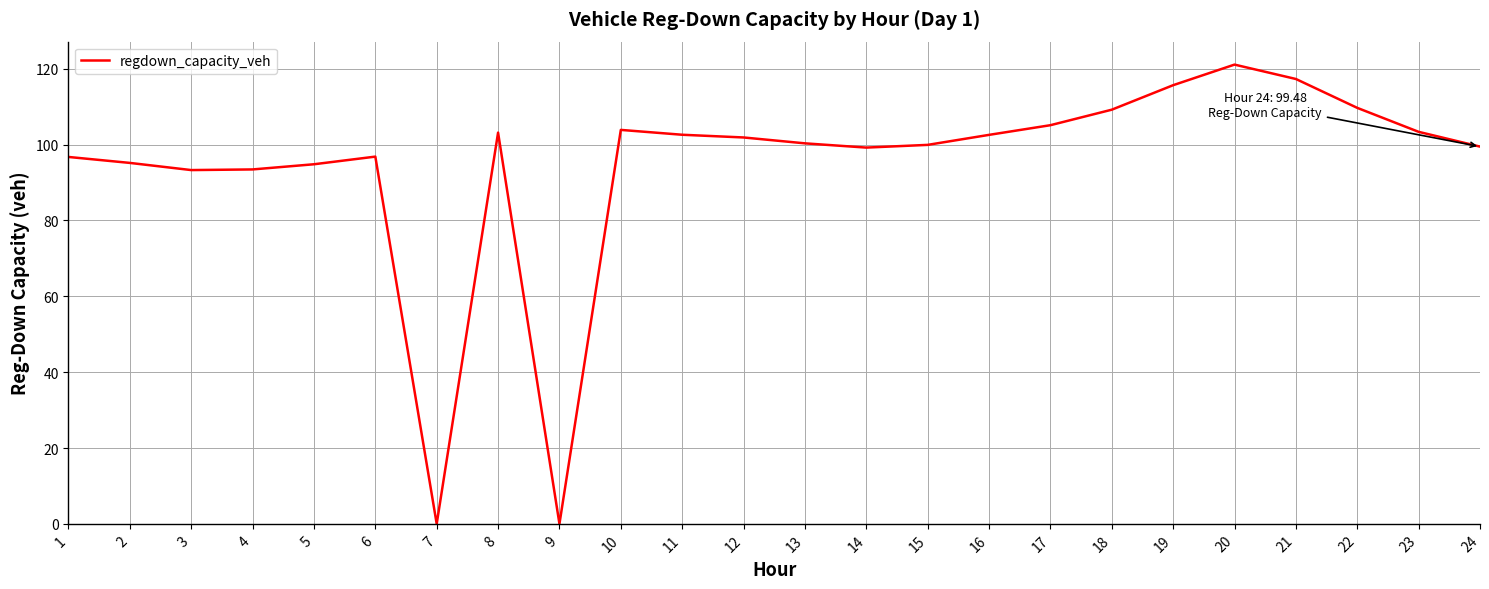

Read the value at 18.

109.2